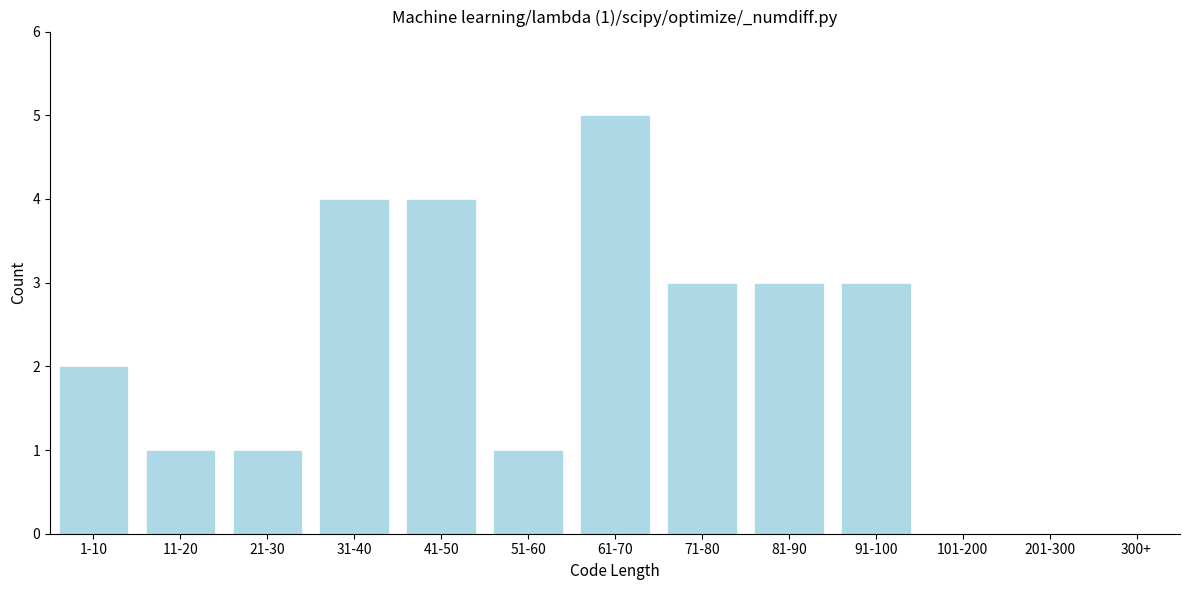

Reading right to left, extract all data points from this chart.

300+=0	201-300=0	101-200=0	91-100=3	81-90=3	71-80=3	61-70=5	51-60=1	41-50=4	31-40=4	21-30=1	11-20=1	1-10=2